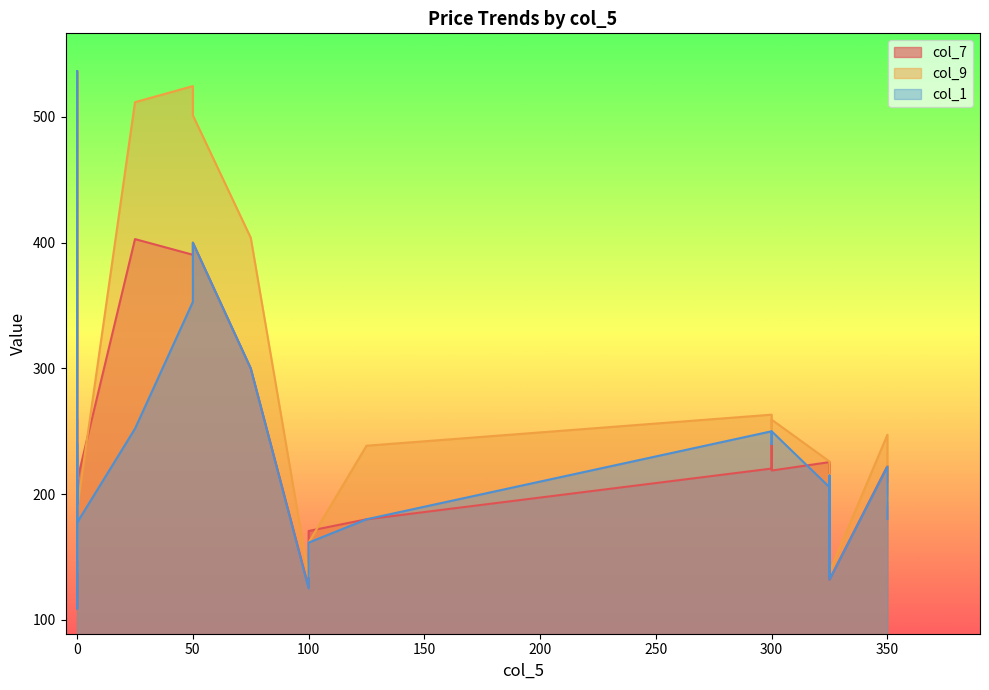

What is the average value of the col_9 series?

253.4